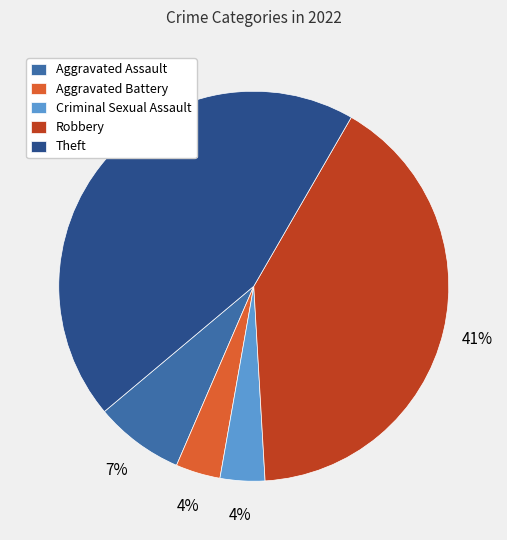

How many segments does this pie chart have?

5